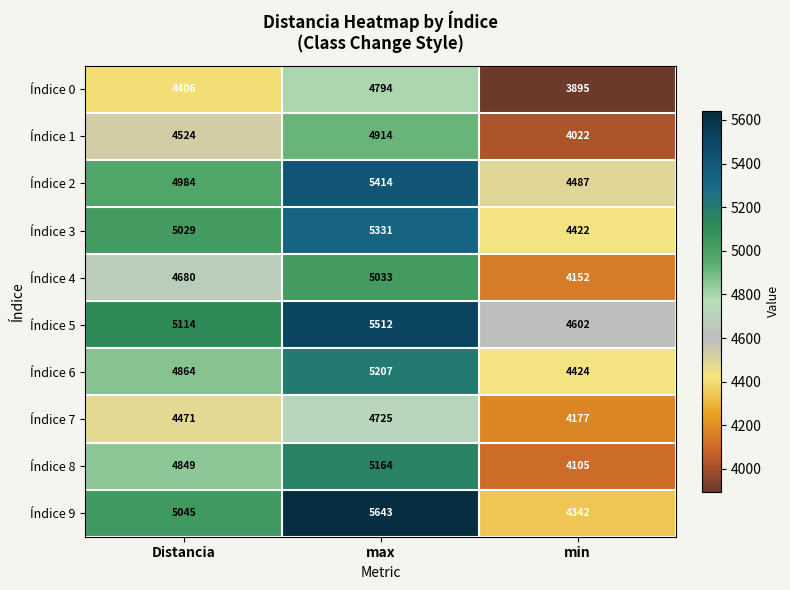

What is the total value across all series at Distancia?

47966